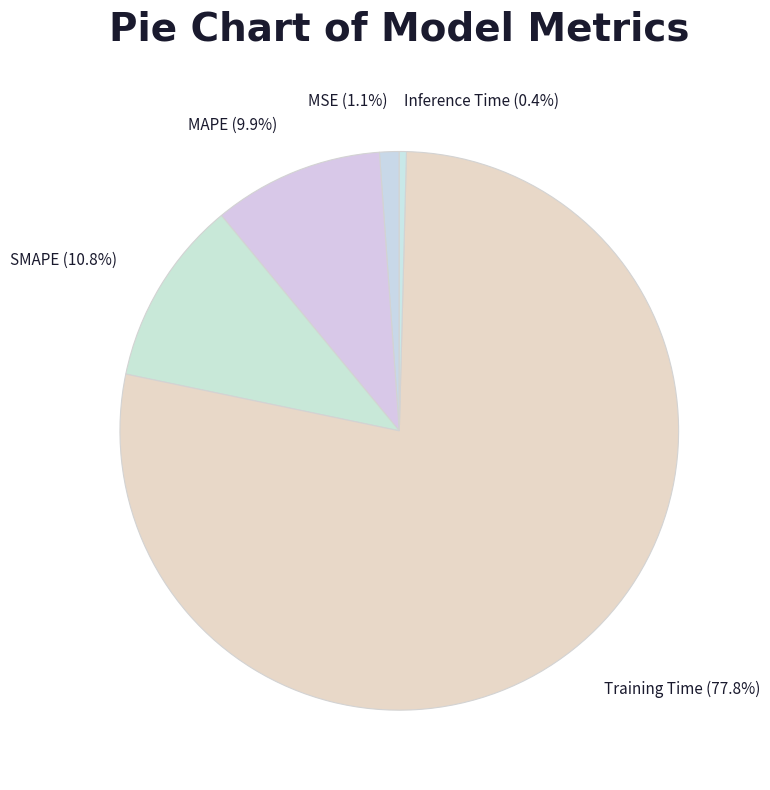

To the nearest percent, what is the average slice percentage?

20%